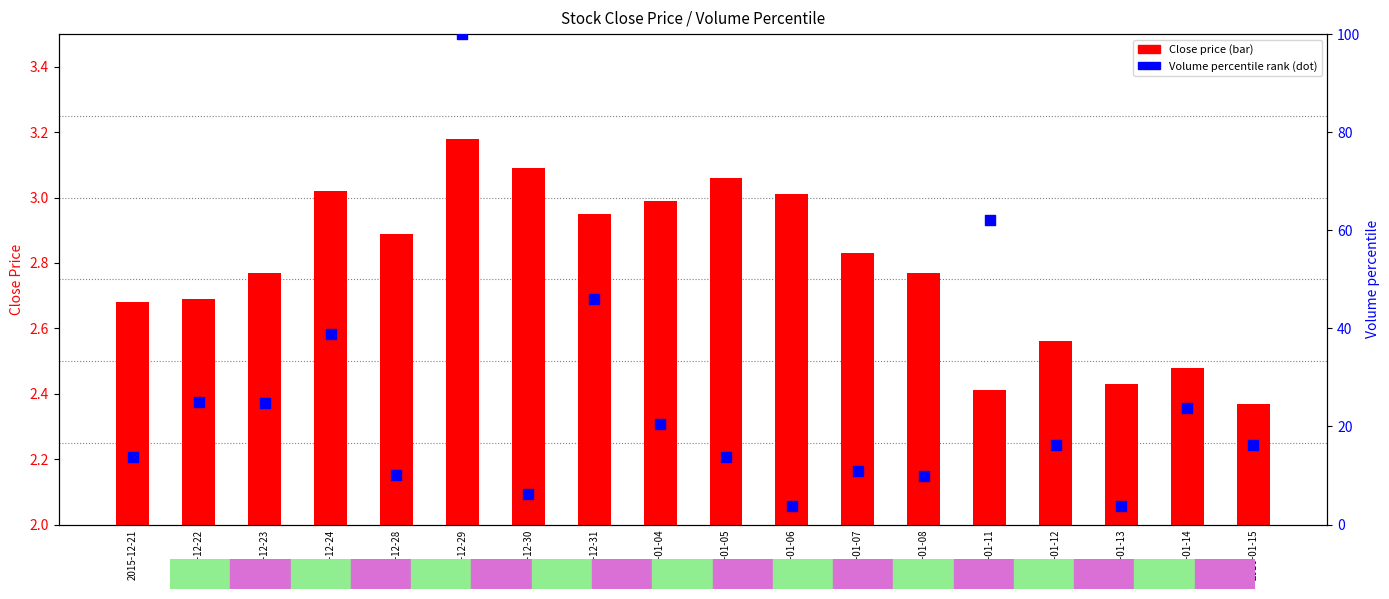

Which series has the widest spread of Y values?

Volume percentile rank